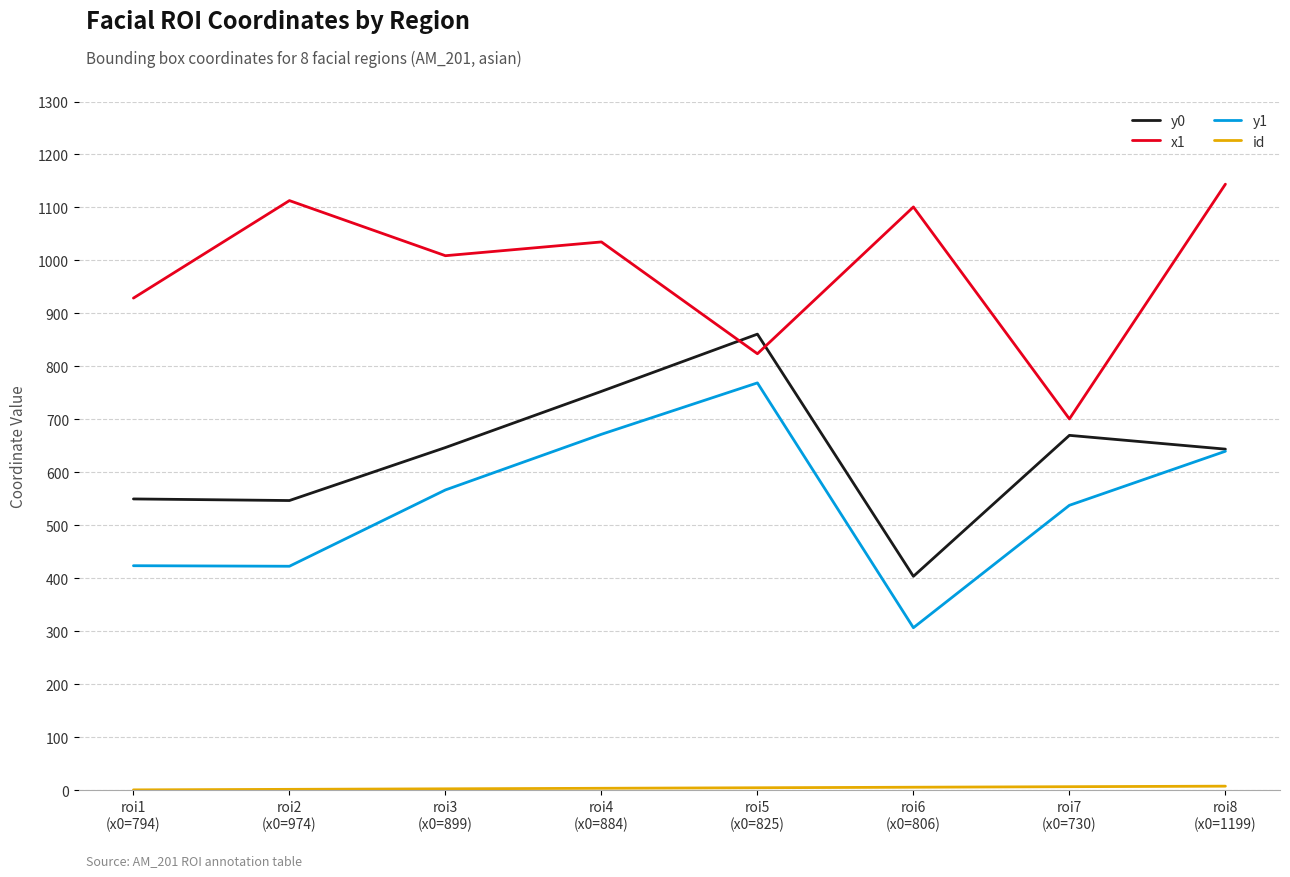

True or false: y0 and x1 intersect in this chart.

True